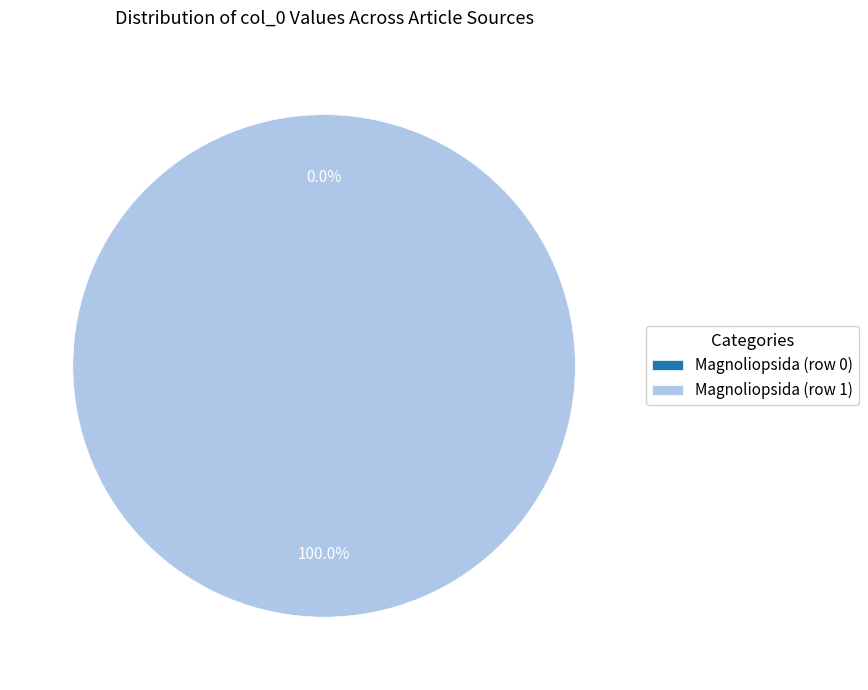

To the nearest percent, what portion does Magnoliopsida (row 1) represent?

100%